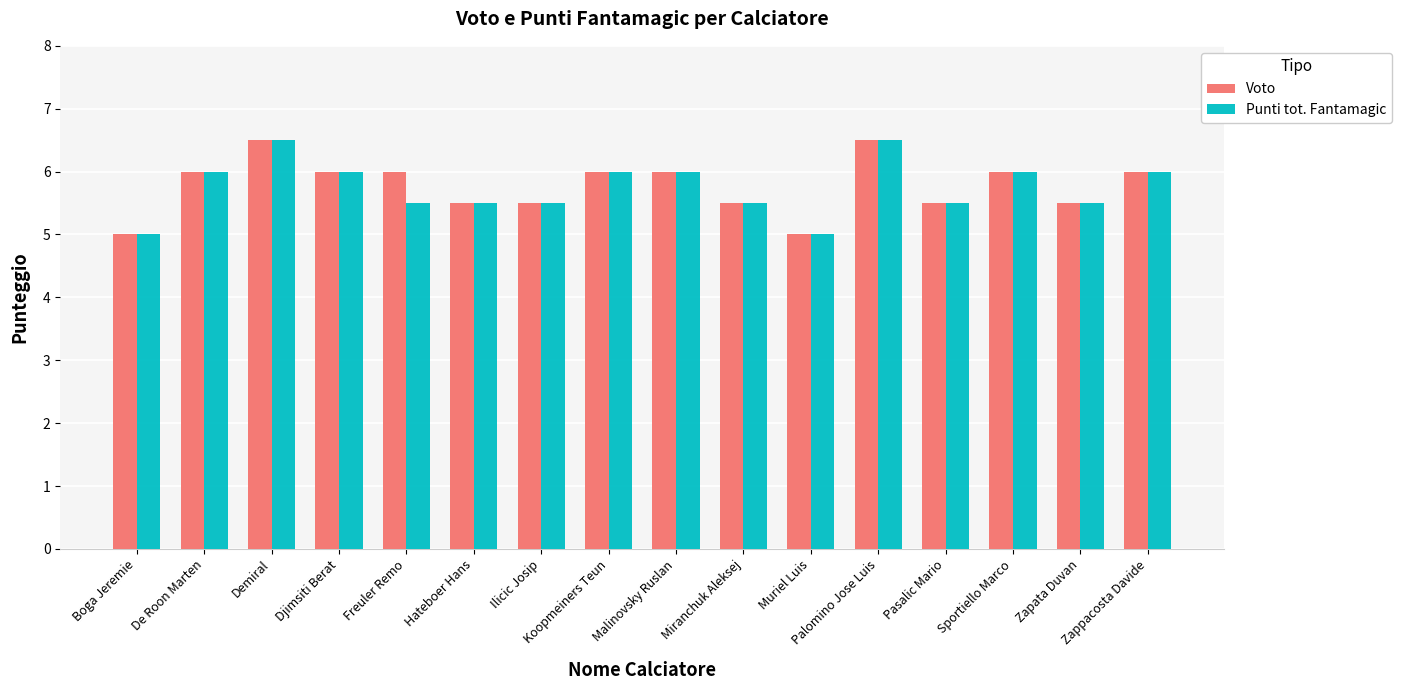

Is it true that Voto equals 7.9 at Zappacosta Davide?

False